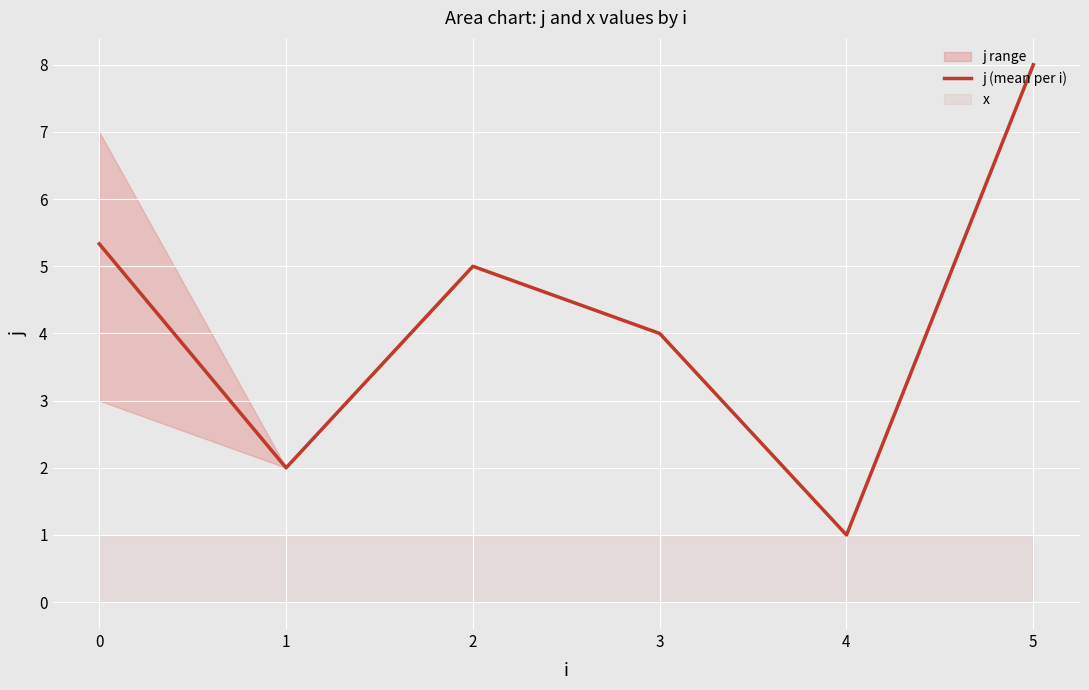

What is the change in value from 0 to 5?

+2.7